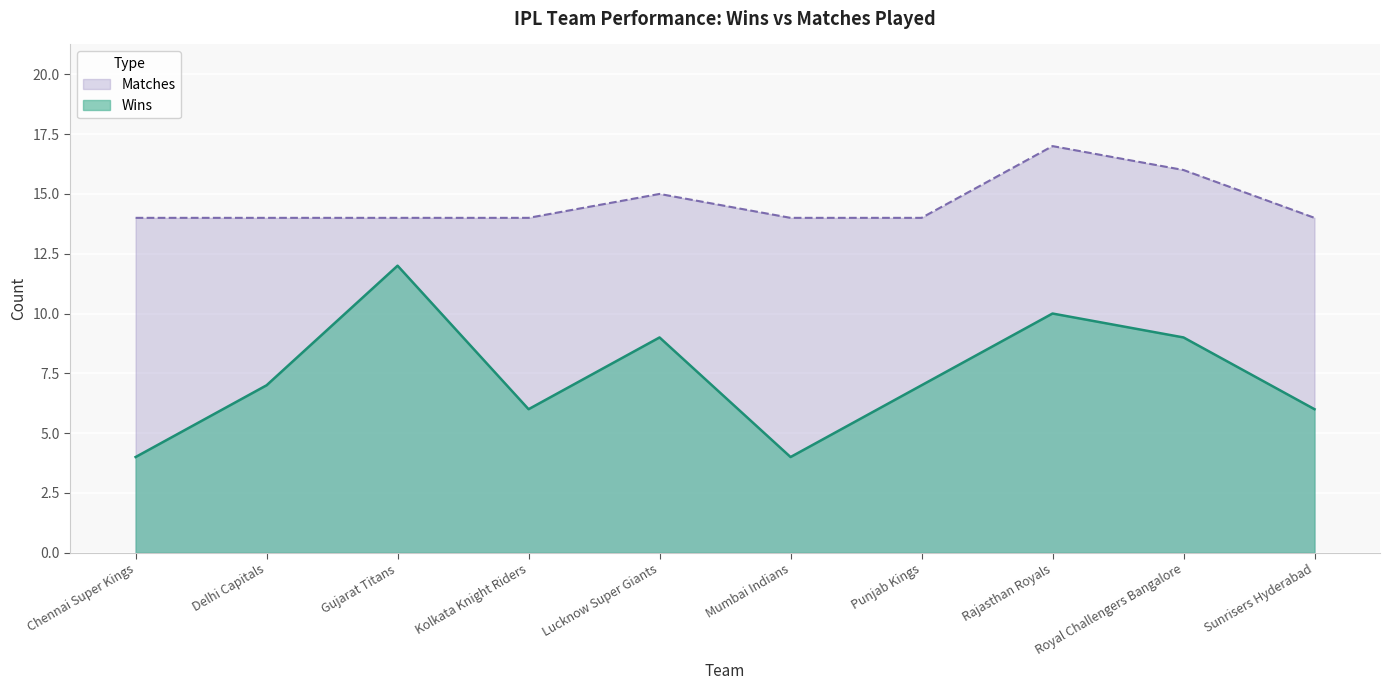

What value does the Matches series have at Gujarat Titans?

14